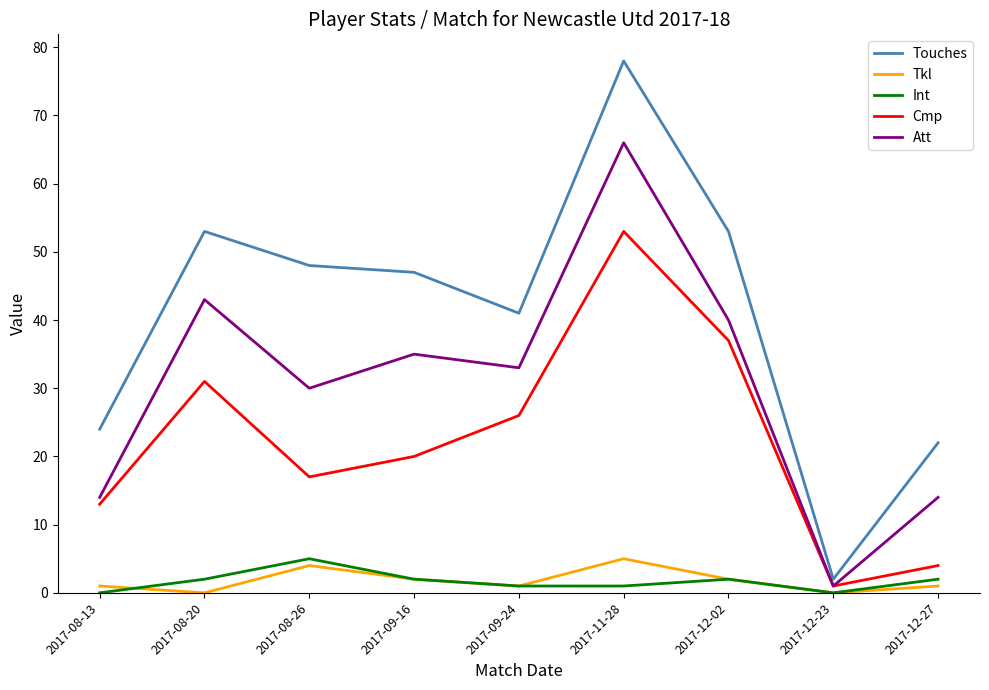

What position from the left is 2017-12-27?

9